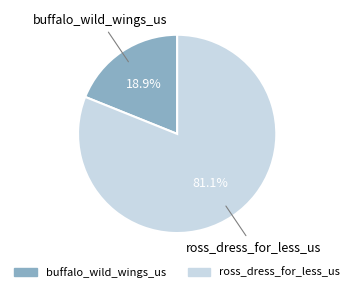

Do ross_dress_for_less_us and buffalo_wild_wings_us together represent more than half of the pie?

Yes